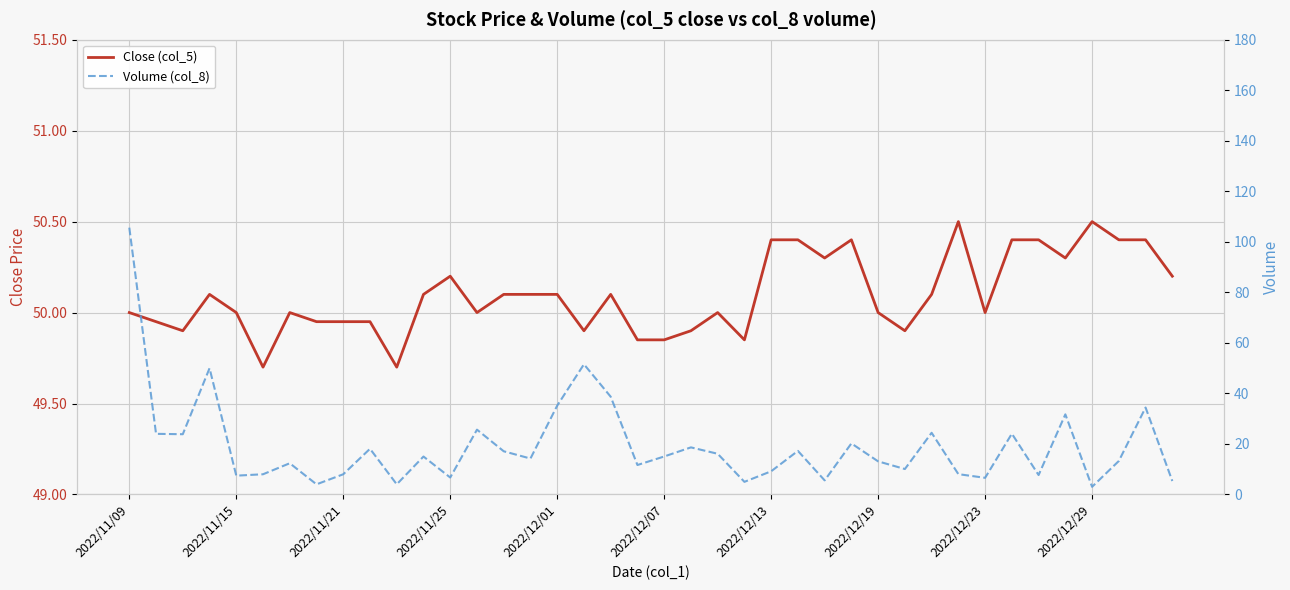

What is the smallest value displayed?

3.0